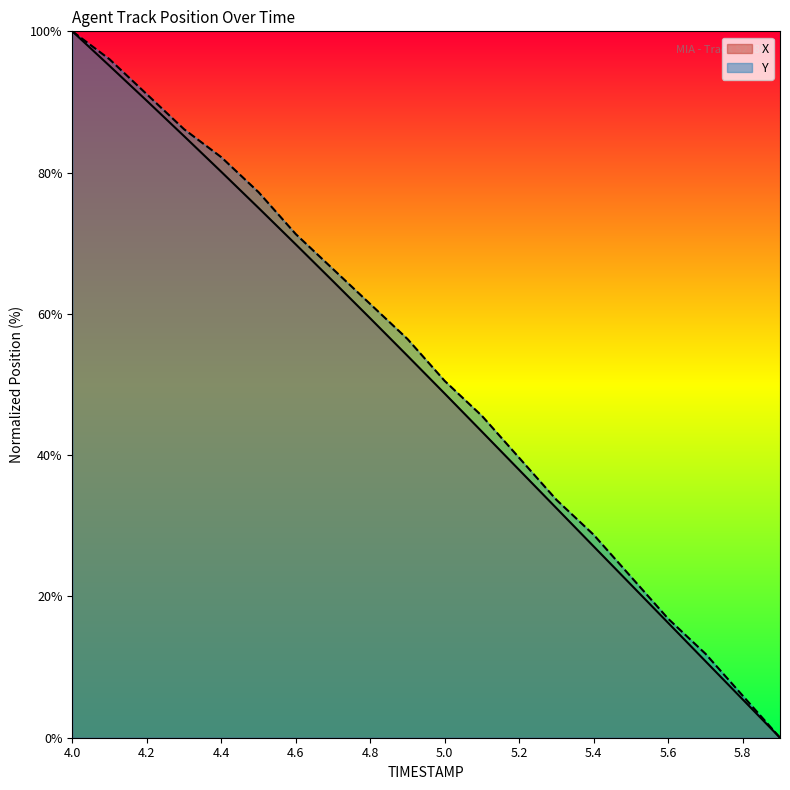

What is the difference between the maximum and second lowest values in the X series?

94.6